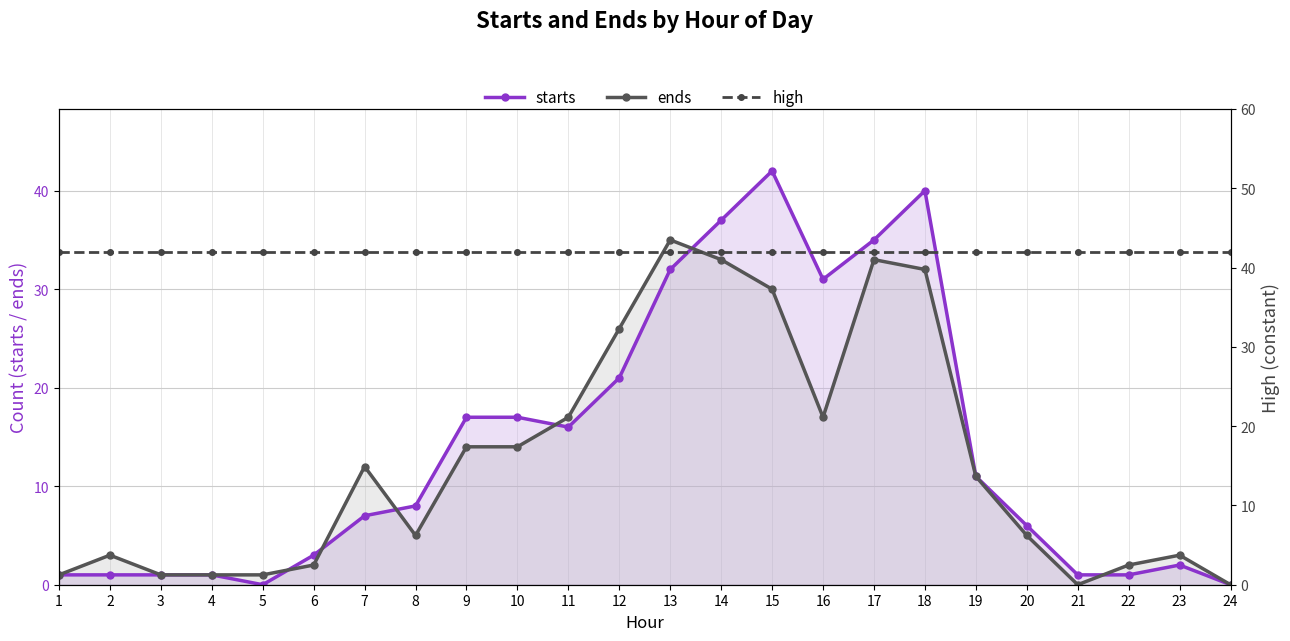

The value of starts at 11 is 7. True or false?

False